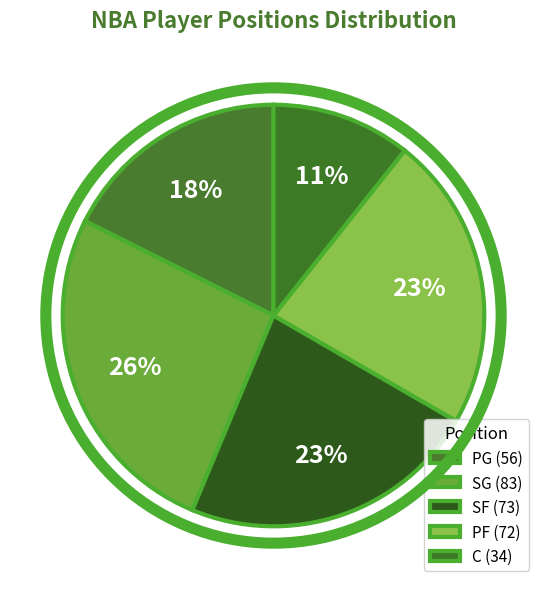

Approximately how many times larger is the value at C compared to SF?

0.5